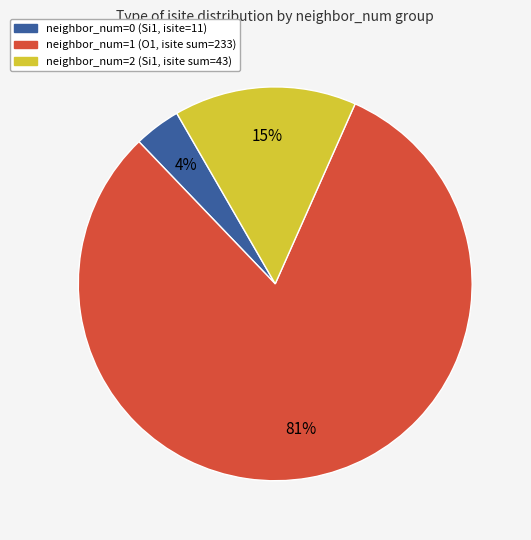

To the nearest percent, what is the average slice percentage?

33%